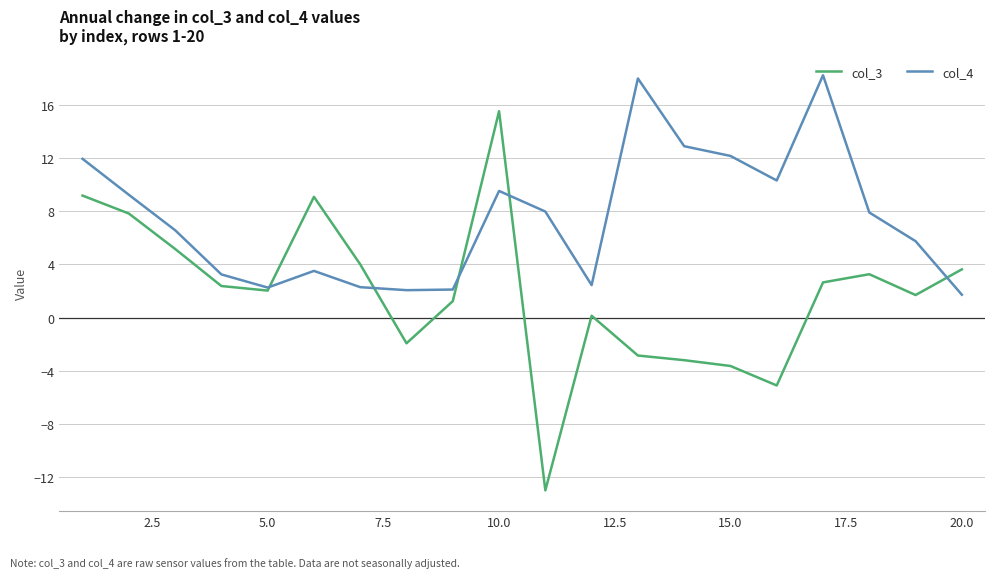

Which series has the widest spread of values?

col_3